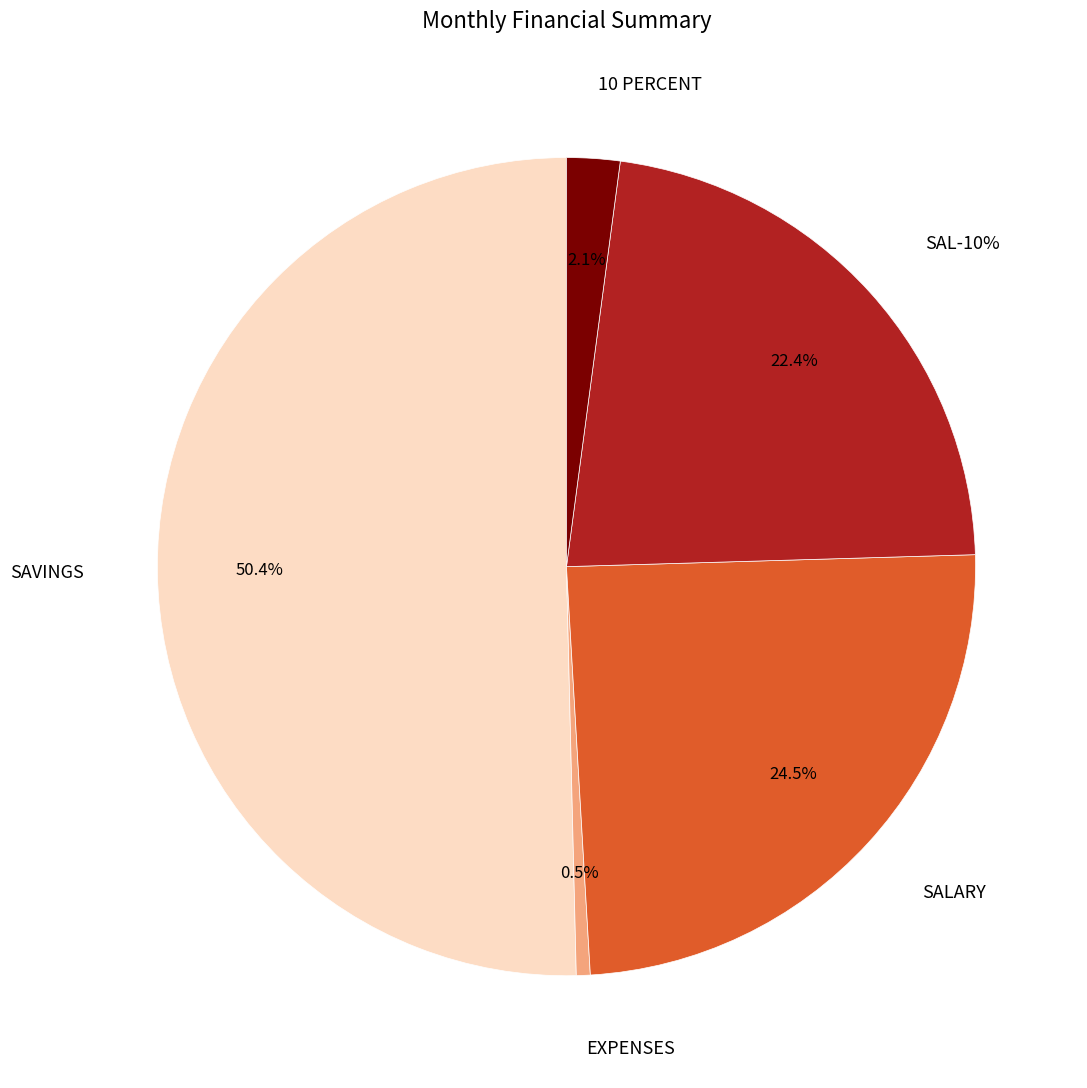

What percentage is NOT represented by SAL-10%?

77.6%